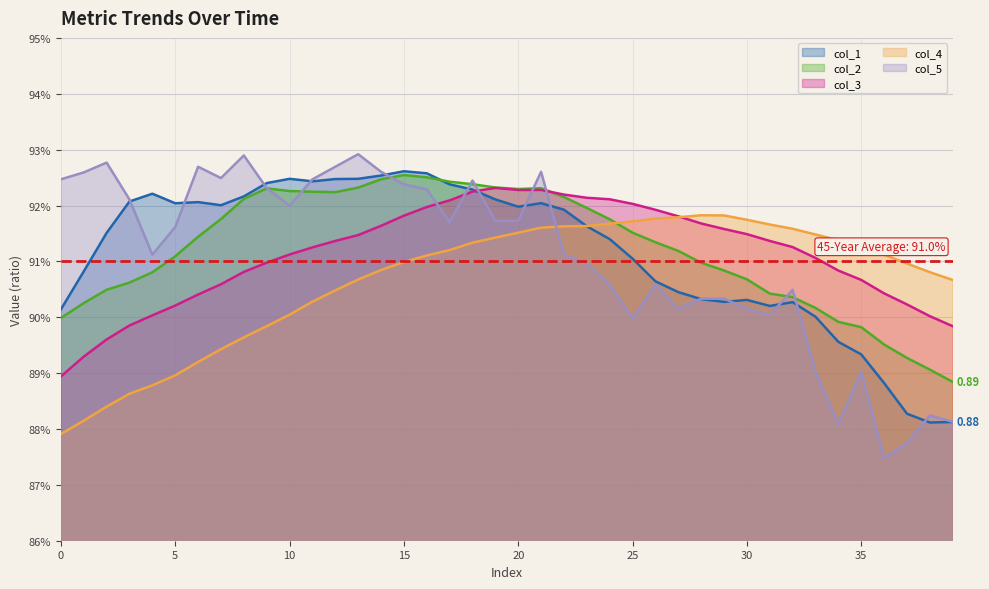

Between 22 and 30, which series saw the biggest shift?

col_1